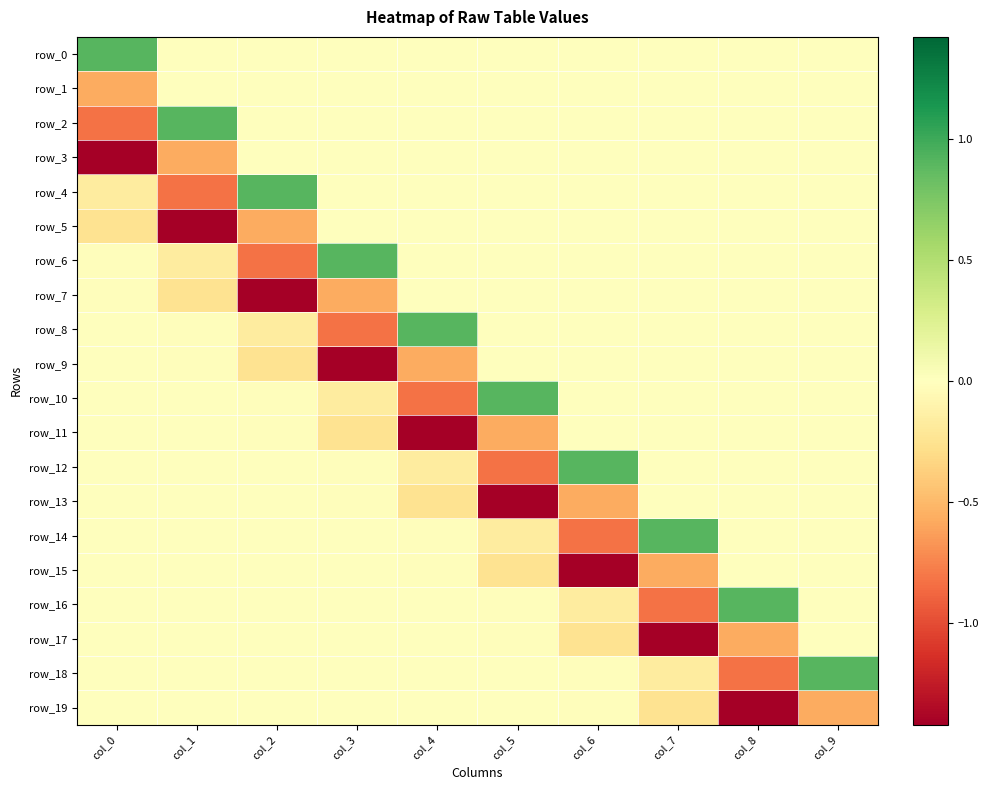

Between col_1 and col_3, which series saw the biggest shift?

row_5